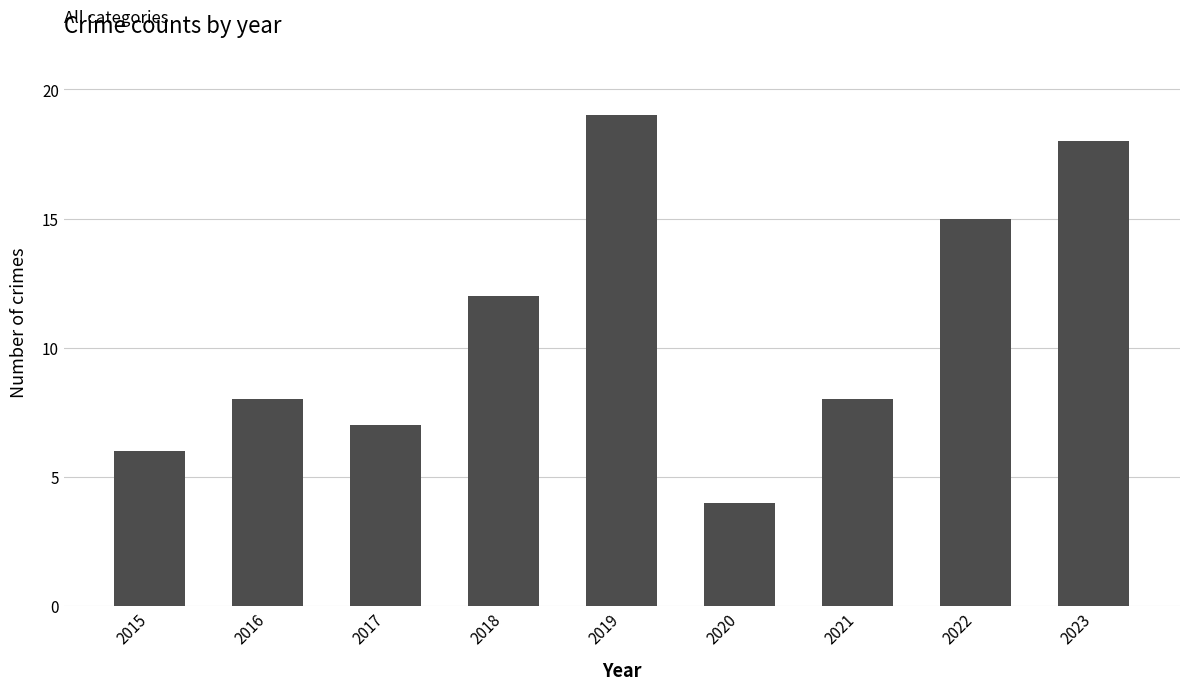

Approximately how many times larger is the value at 2023 compared to 2019?

0.9